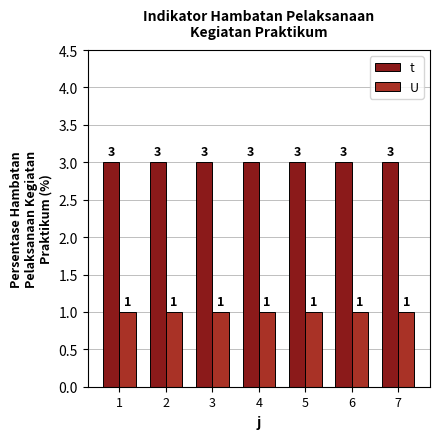

What is the average value of the U series?

1